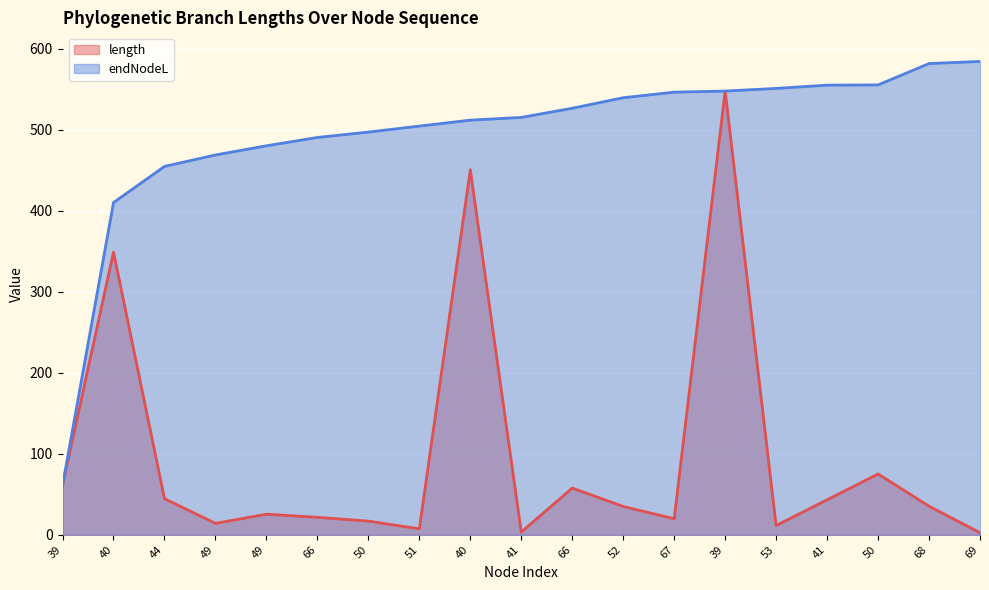

Which series has the largest total across all categories?

endNodeL